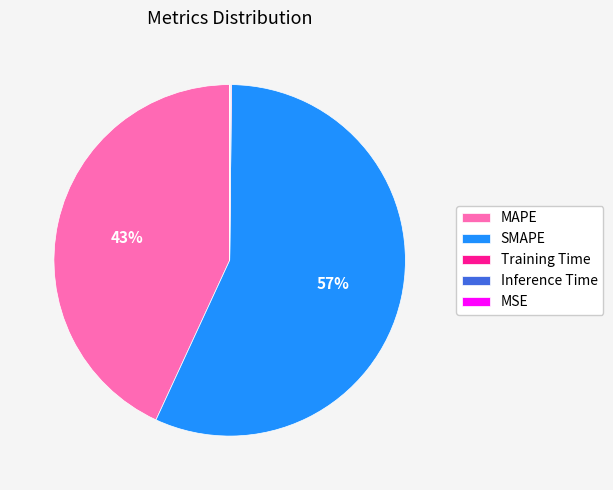

Which category accounts for the majority?

SMAPE